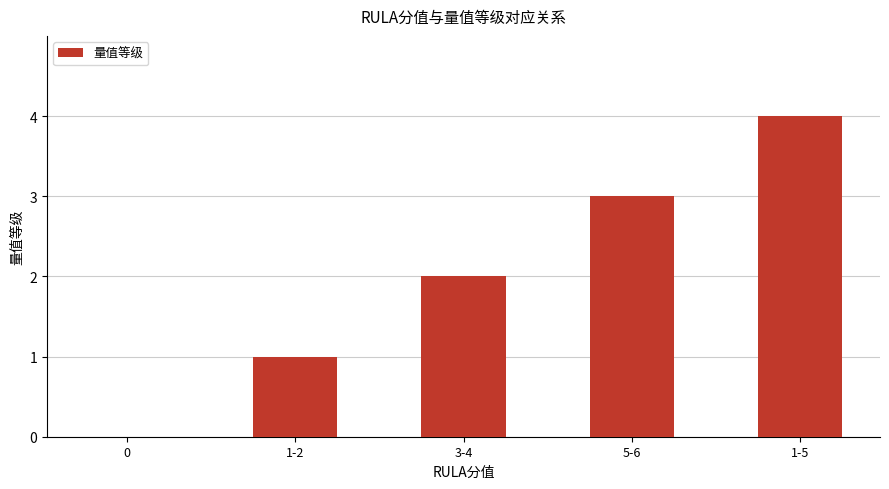

Between 5-6 and 1-2, which is larger?

5-6